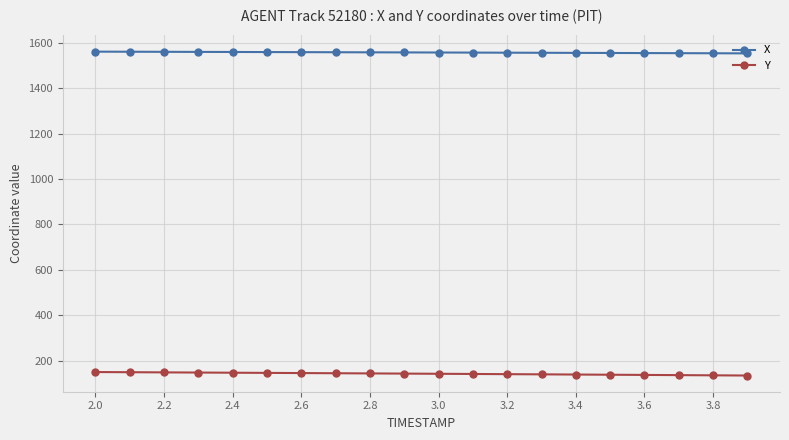

What is the value of the X point at the 13th from the left?

1556.5